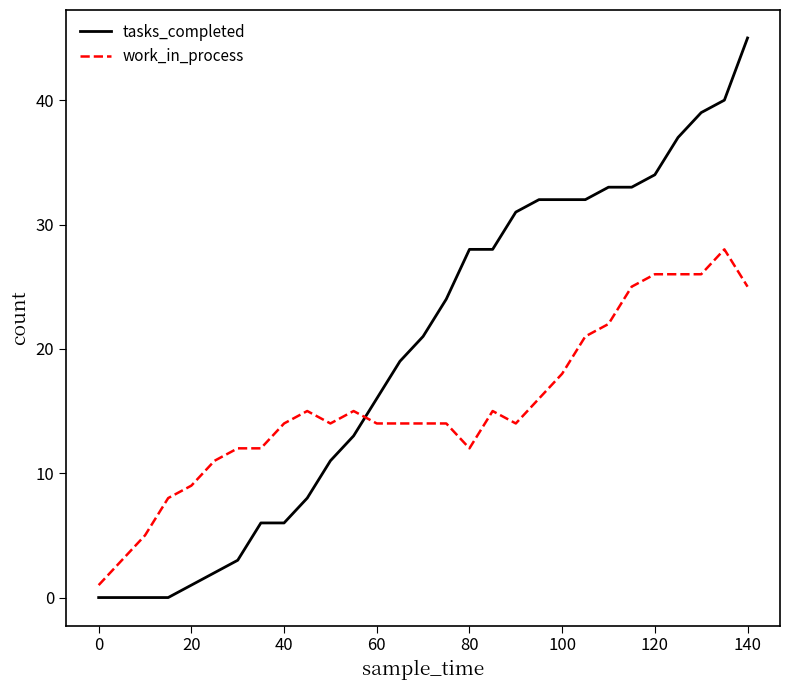

Which series has the largest total across all categories?

tasks_completed